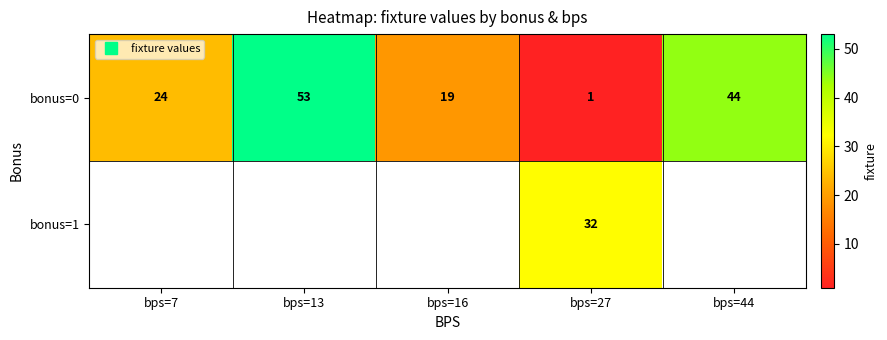

What is the difference between the maximum and minimum values in the bonus=0 series?

52.0